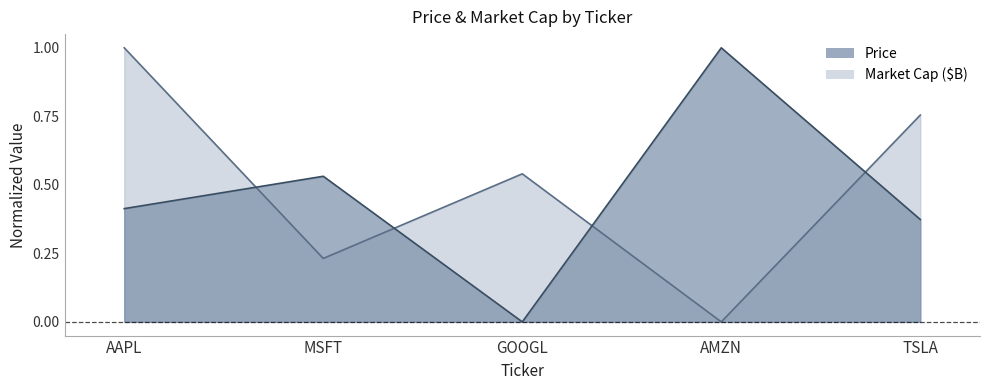

What is the spread (max minus min) of values at MSFT?

0.3